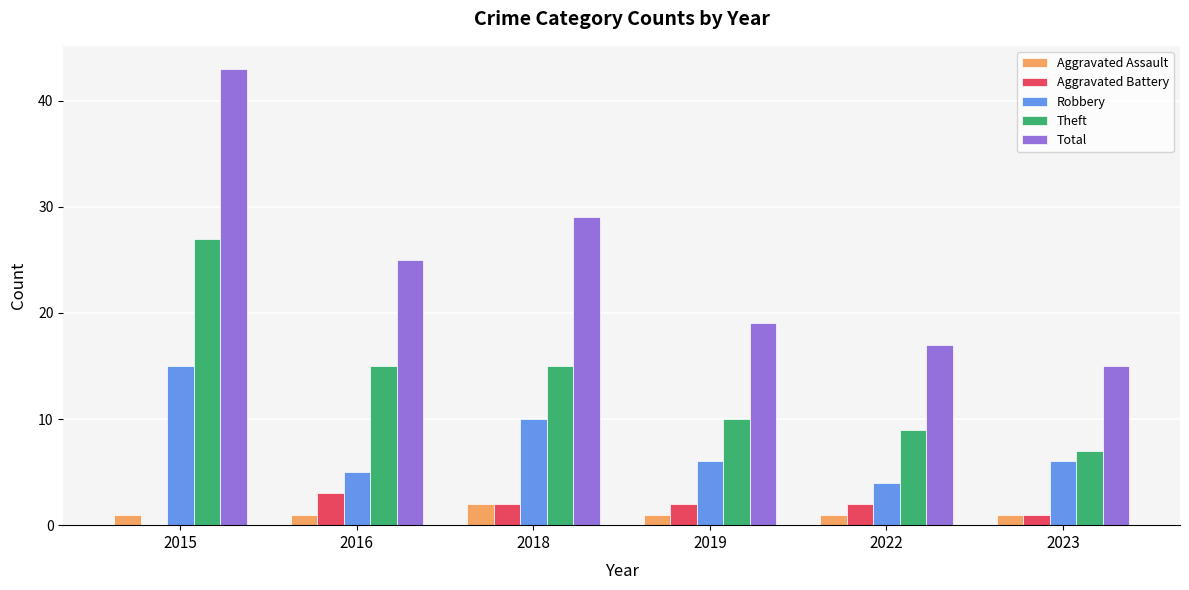

What is the total value across all series at 2019?

38